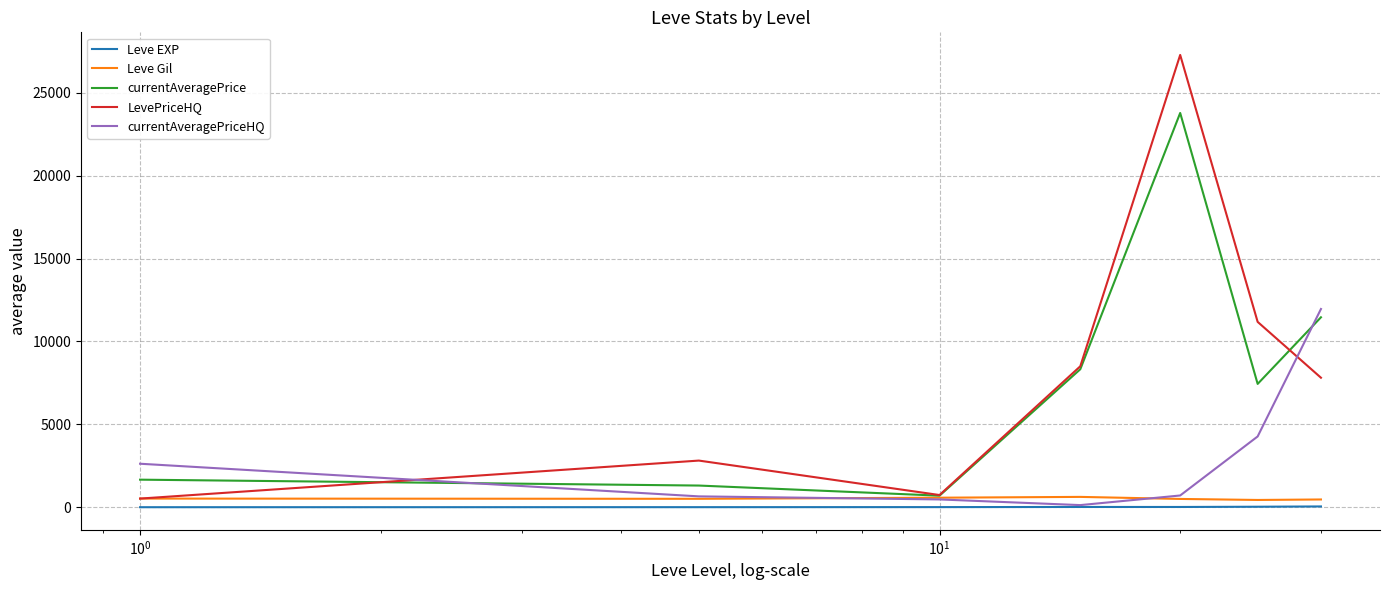

How many lines are shown in the chart?

5